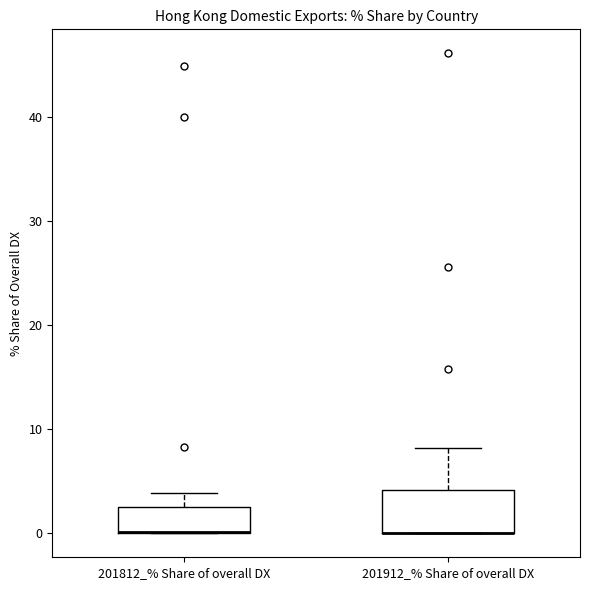

Reading left to right, transcribe this box plot: for each box, give where its median line is, the range the box spans, and where its two whiskers end, as read against the y-axis. The values are not printed on the chart, so give them approximately, as read against the axis.

201812_% Share of overall DX: median 0 (drawn on the box's lower edge), box 0 to 3, whiskers 0 to 4
201912_% Share of overall DX: median 0 (drawn on the box's lower edge), box 0 to 4, whiskers 0 to 8